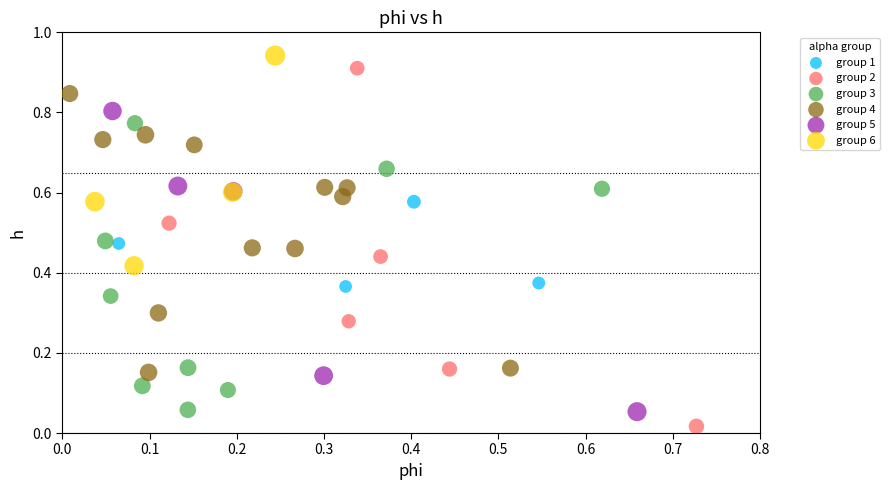

Which series has the largest Y range (max minus min)?

group 2